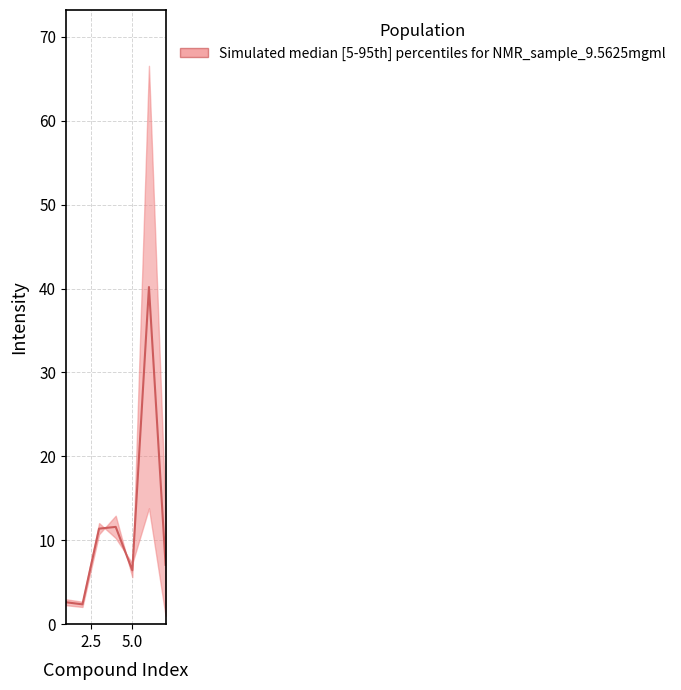

What is the difference between the second highest and second lowest values?

9.0